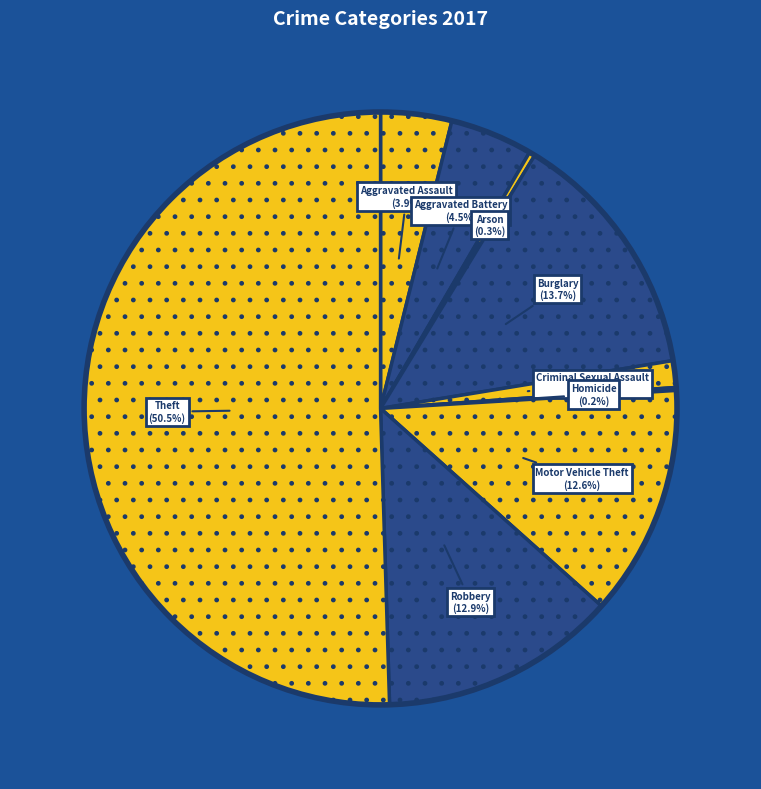

Which category accounts for the majority?

Theft